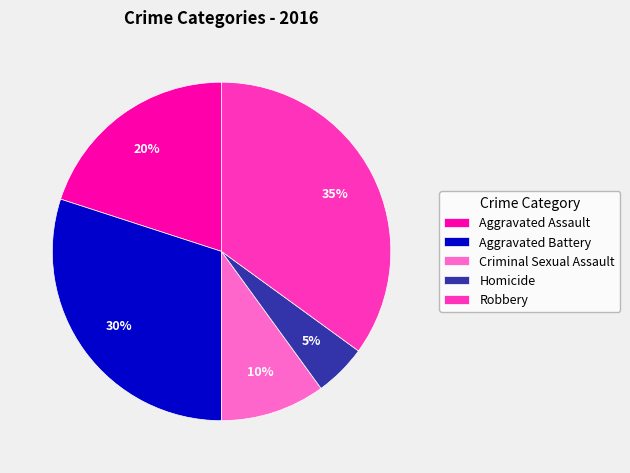

Which category has the biggest portion of the pie?

Robbery